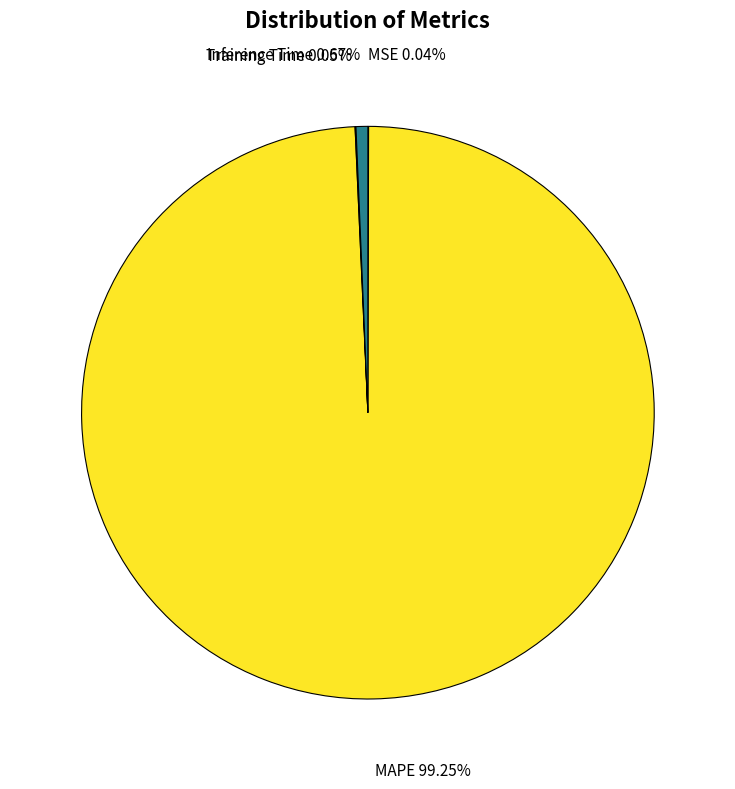

To the nearest percent, what is the difference between the largest and smallest slice percentages?

99%